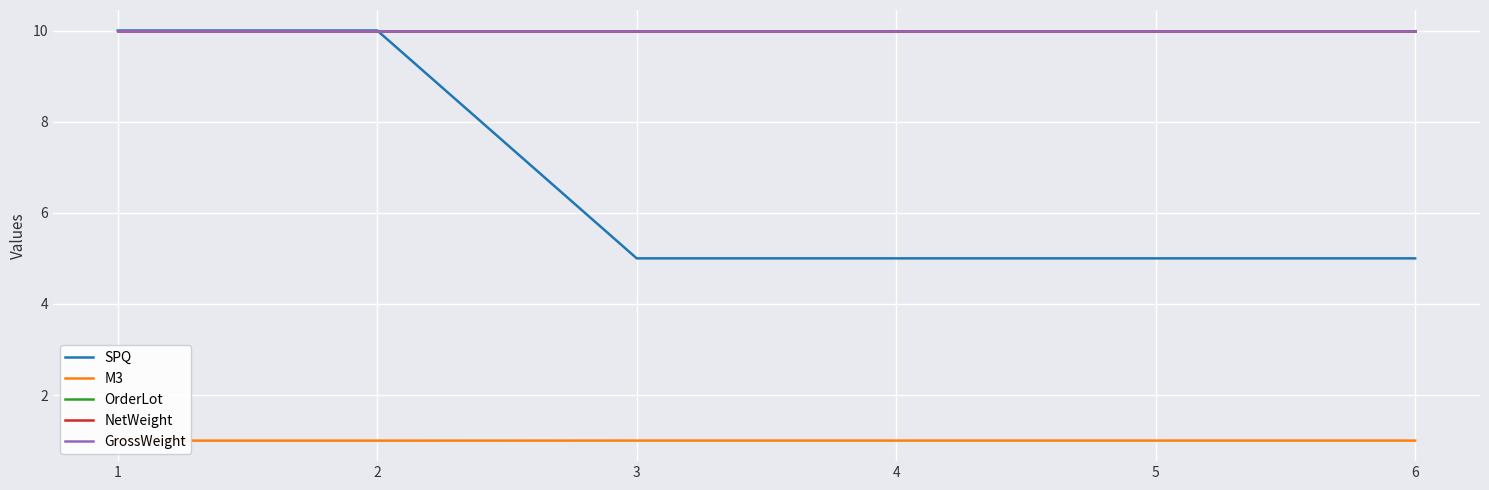

Which series has the largest range (max minus min)?

SPQ